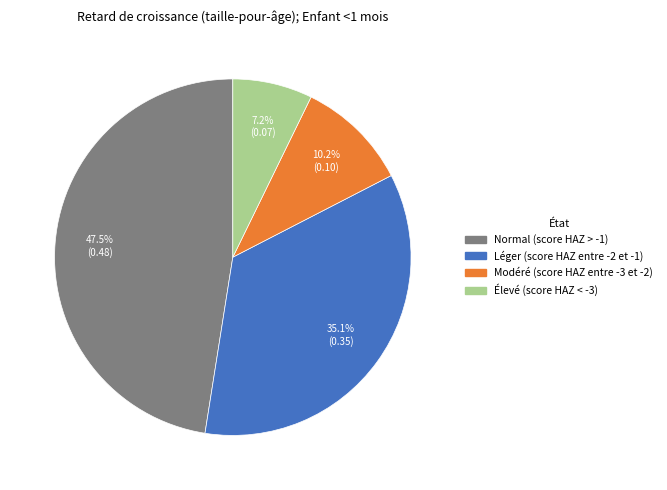

Is it true that Normal (score HAZ > -1) is 33% of the pie?

False